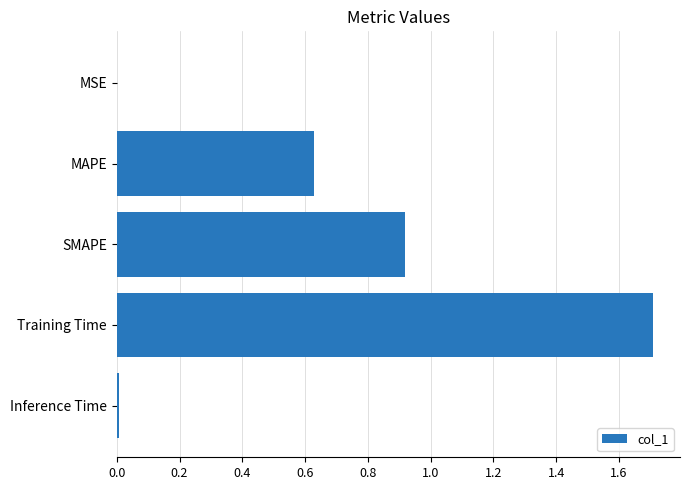

Does the chart contain stacked bars?

No